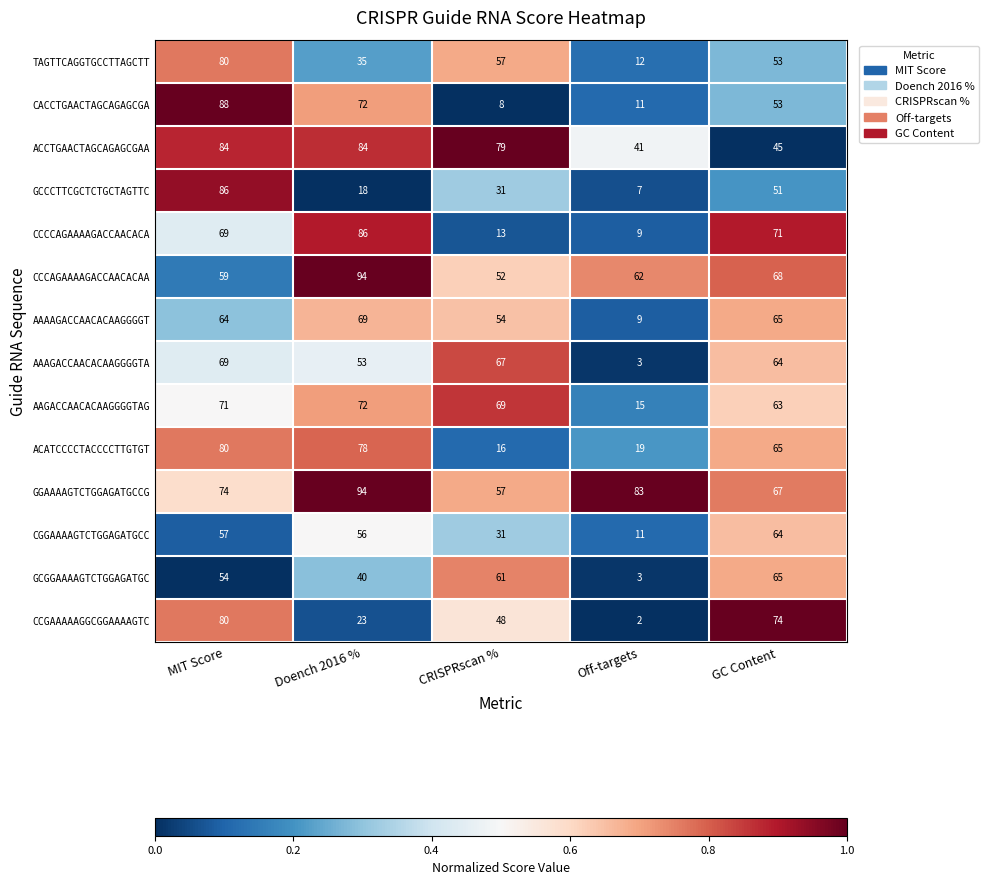

What value does the AAAAGACCAACACAAGGGGT series have at Doench 2016 %, to the nearest 5?

70